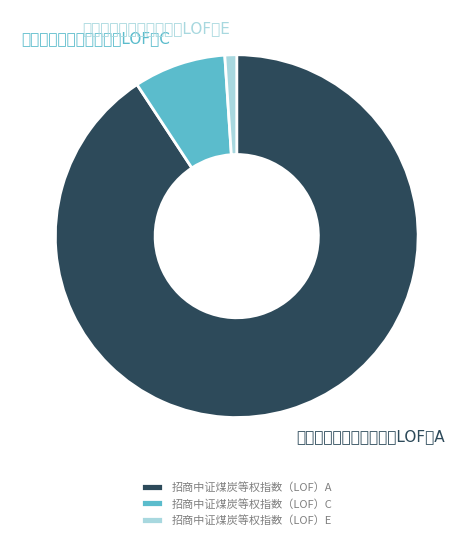

Rank the categories by value from lowest to highest.

招商中证煤炭等权指数（LOF）E, 招商中证煤炭等权指数（LOF）C, 招商中证煤炭等权指数（LOF）A